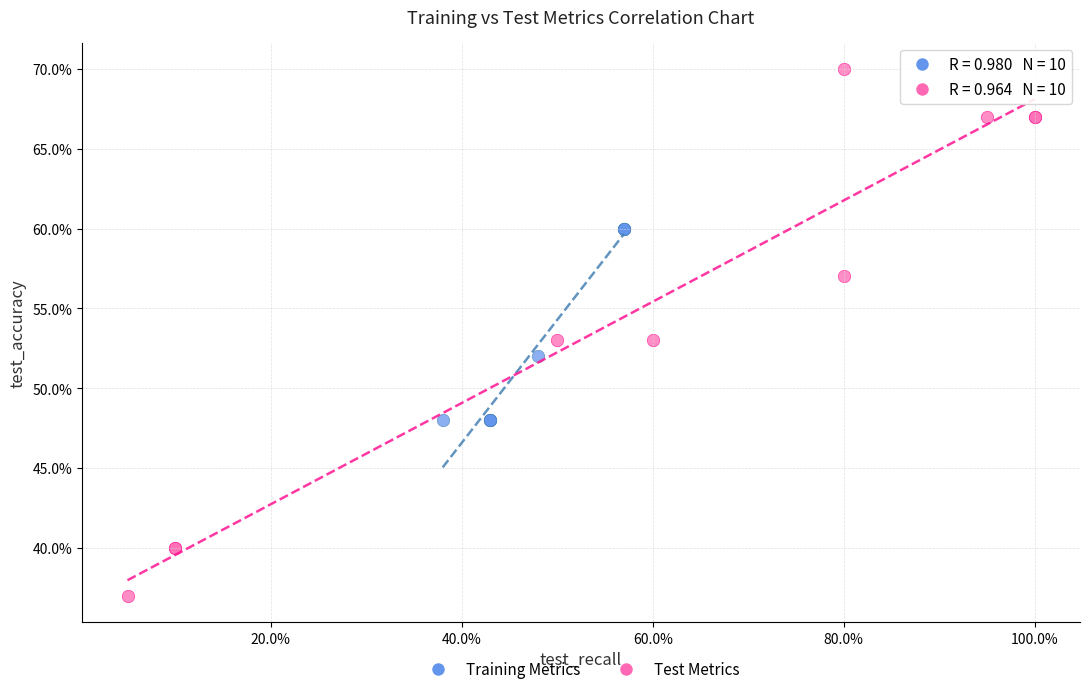

Which series contains the lowest Y value?

Test Metrics